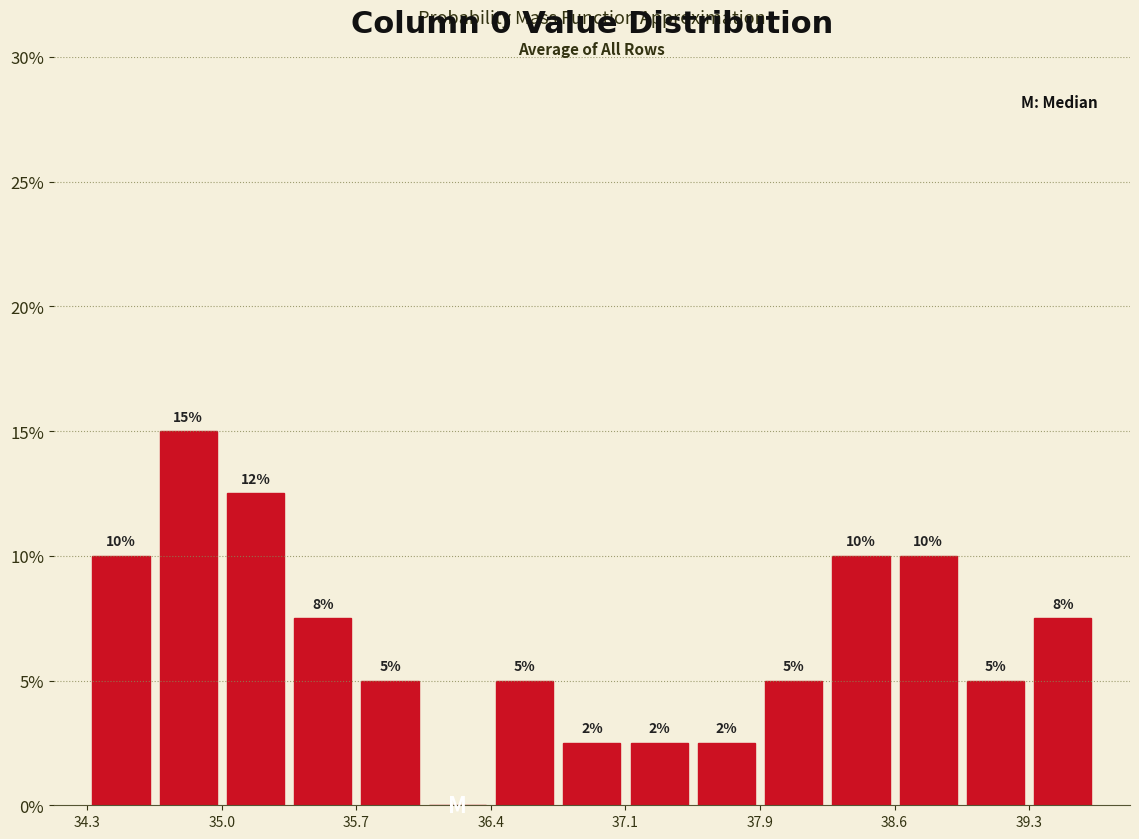

Read against the x-axis, roughly where is the centre of the tallest bar?

34.8